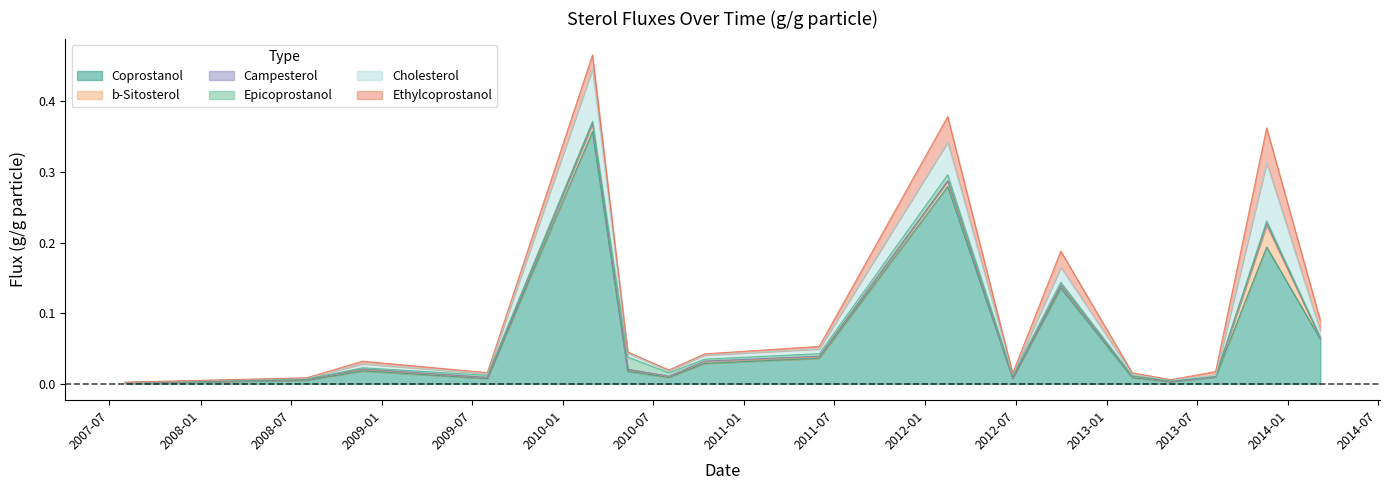

What is the label of the 8th point from the right?

2012-02-15